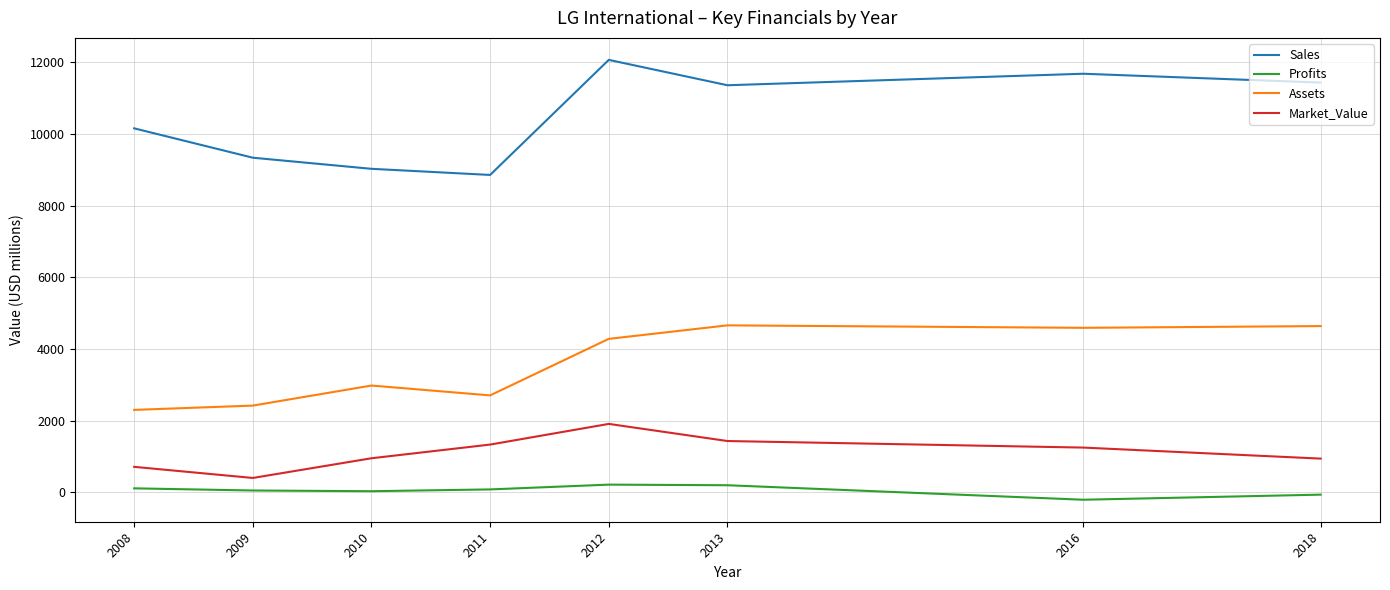

True or false: Market_Value has a value of 1909.0 at 2012.

True